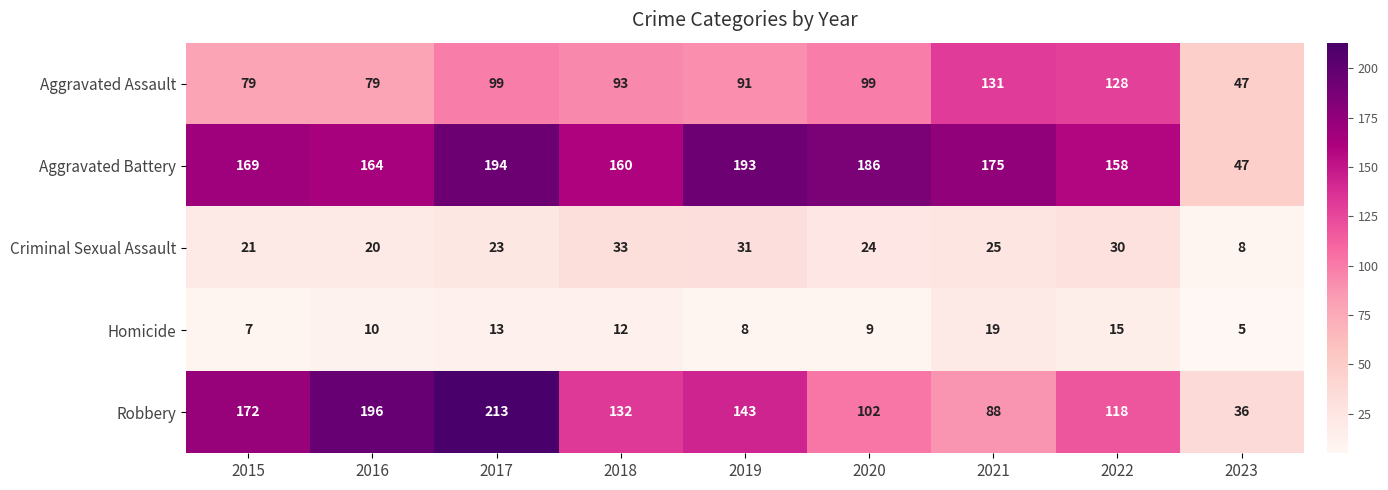

What is the lowest value of the Aggravated Battery series?

47